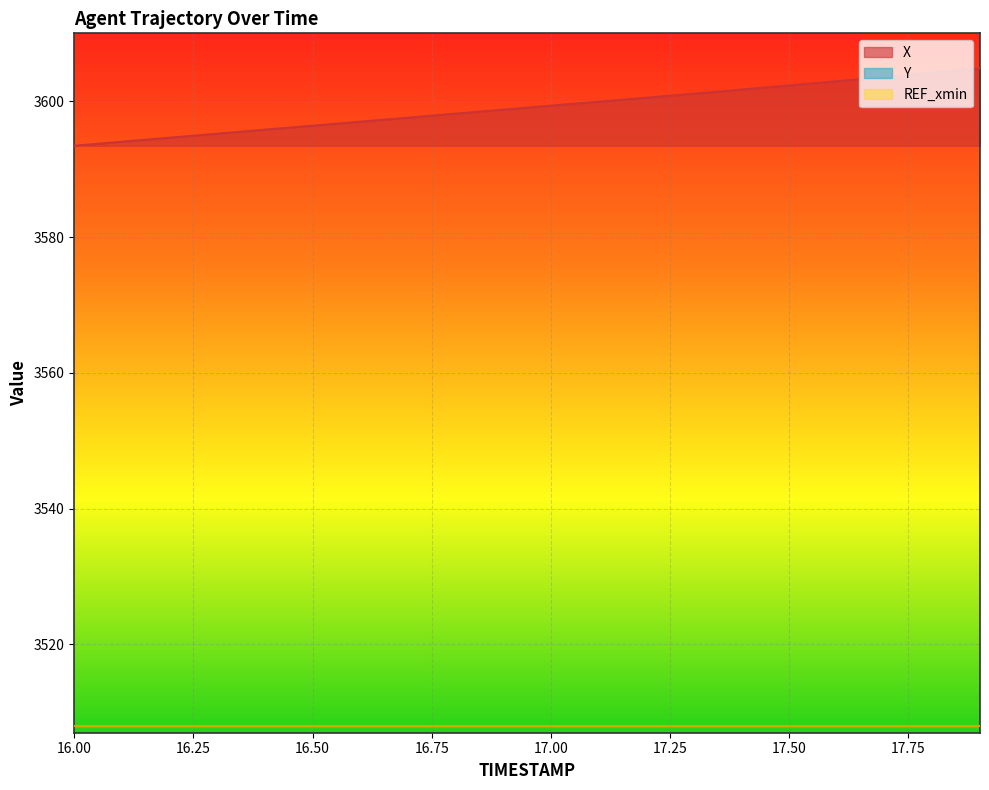

Which category has the lowest value in the X series?

16.00